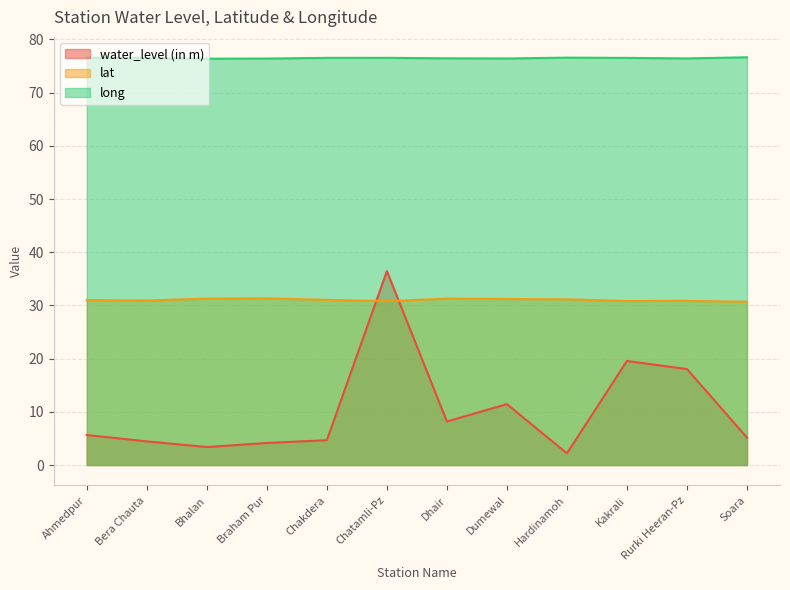

What is the spread (max minus min) of values at Chakdera?

71.9